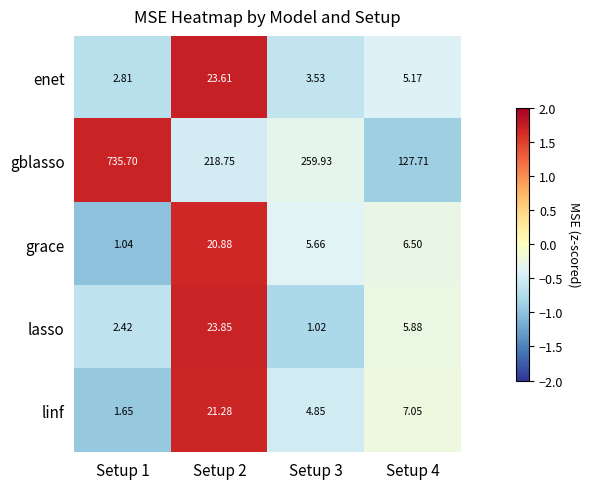

Between Setup 1 and Setup 4, which series saw the biggest shift?

gblasso